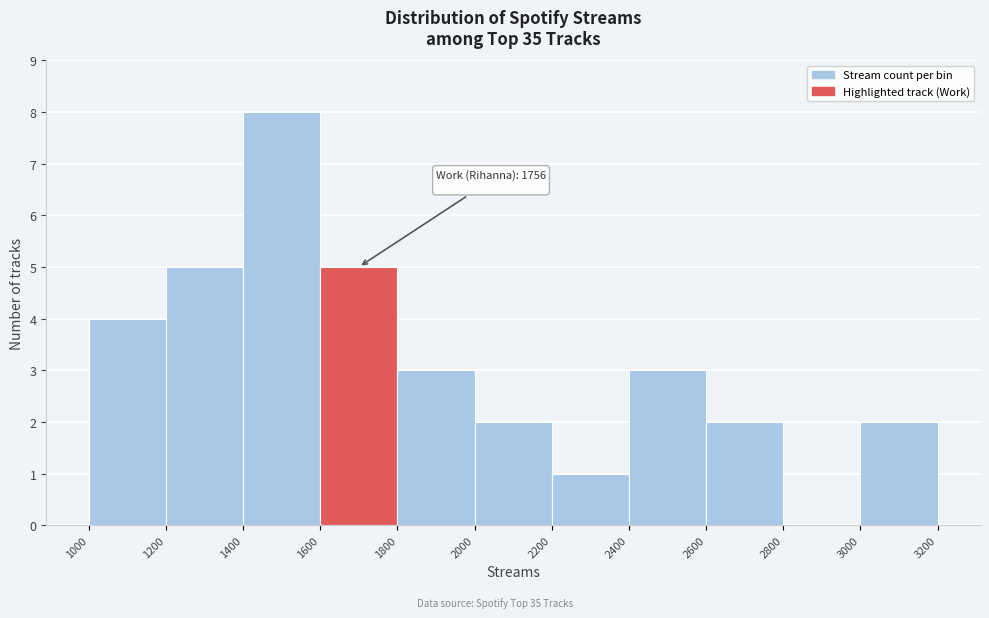

Which range on the x-axis has the tallest bar?

1400 to 1600